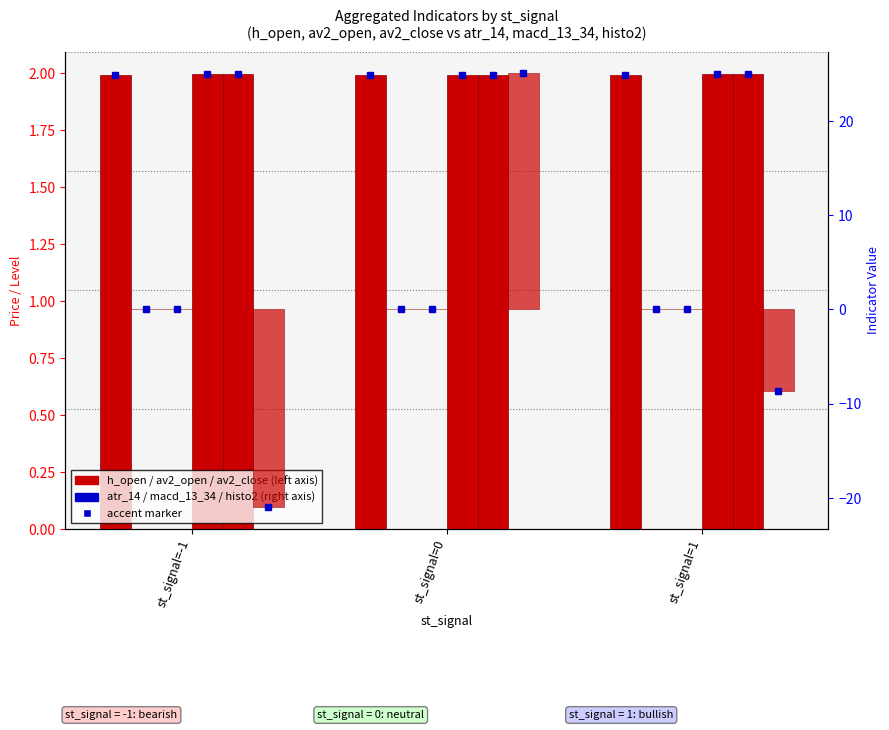

At how many categories does at least one series exceed 9?

1